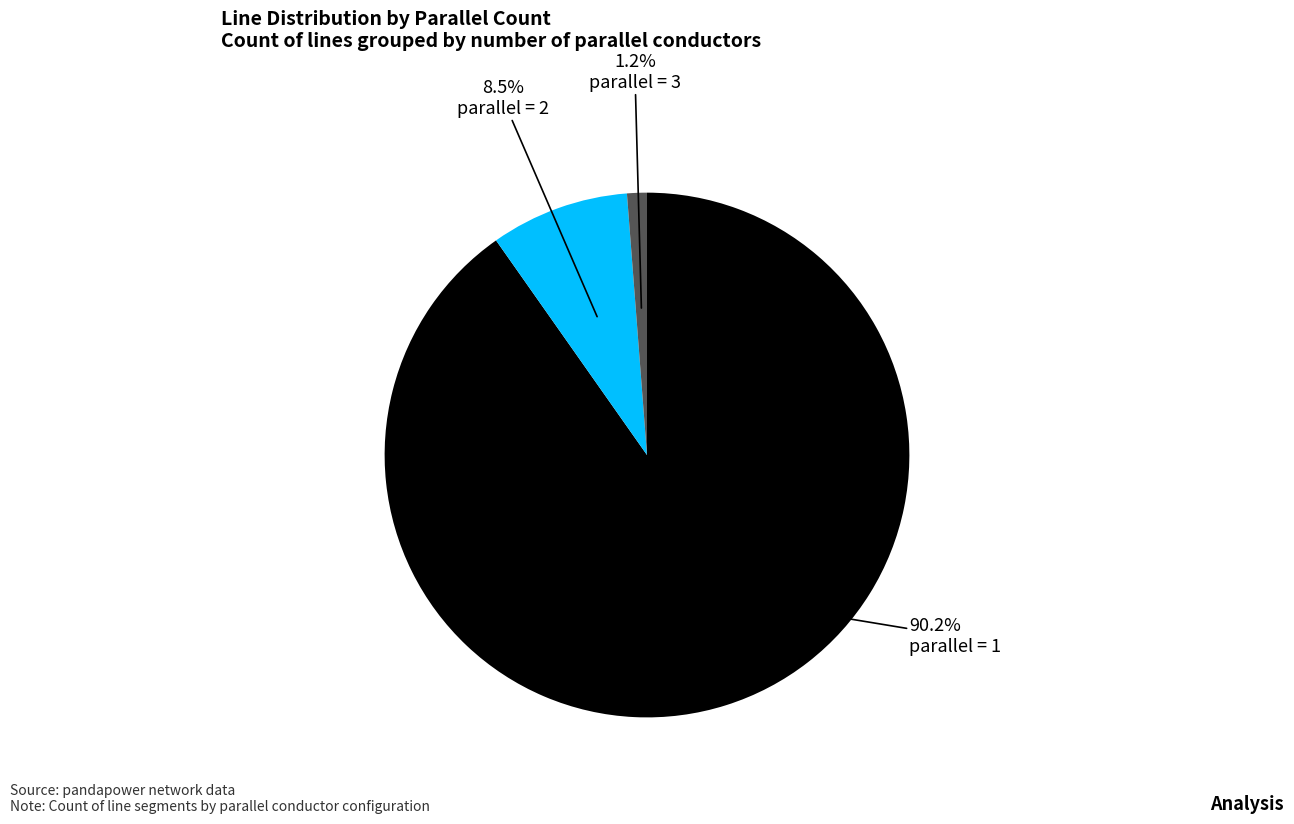

How many segments does this pie chart have?

3